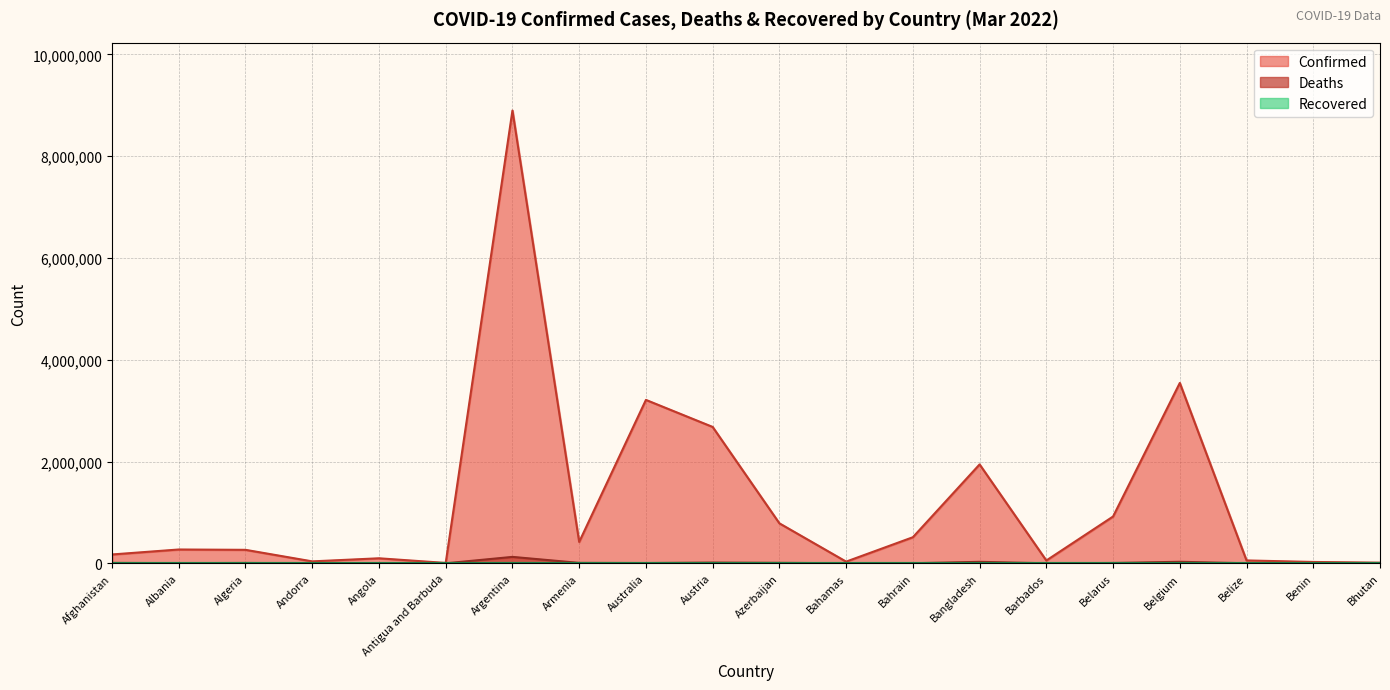

What is the highest value of the Confirmed series?

8897178